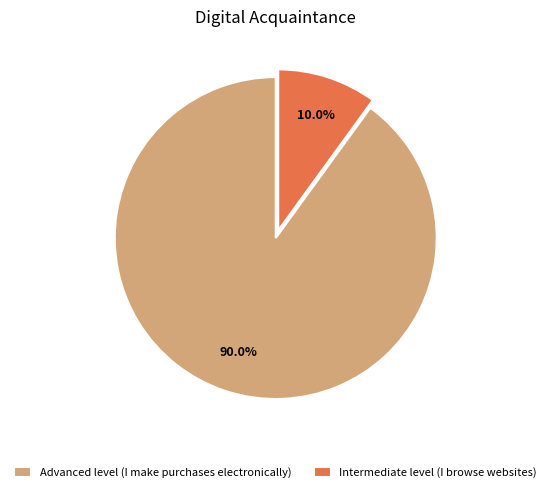

To the nearest percent, what is the difference between the Advanced level (I make purchases electronically) and Intermediate level (I browse websites) slice percentages?

80%